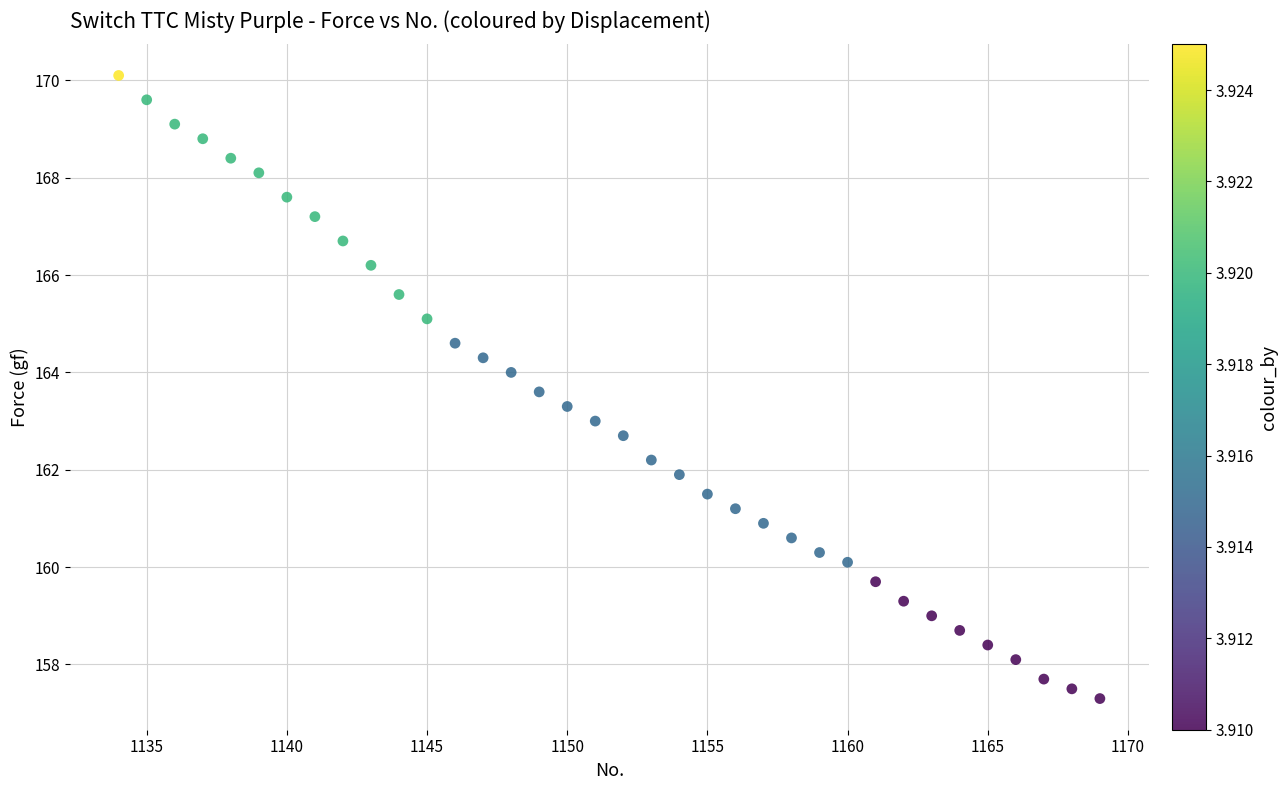

What is the range of Y values (max minus min)?

12.8